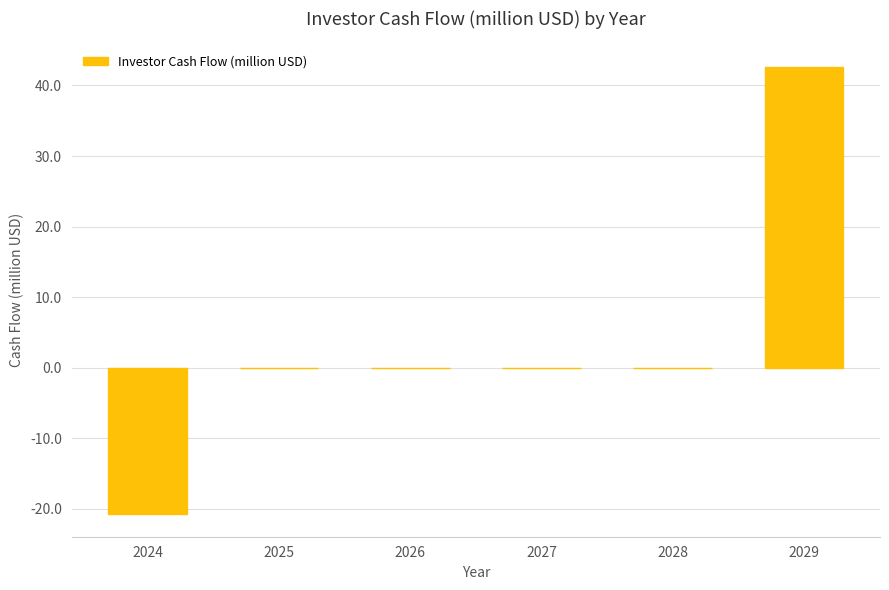

Is it true that the value at 2024 is -20.8?

True